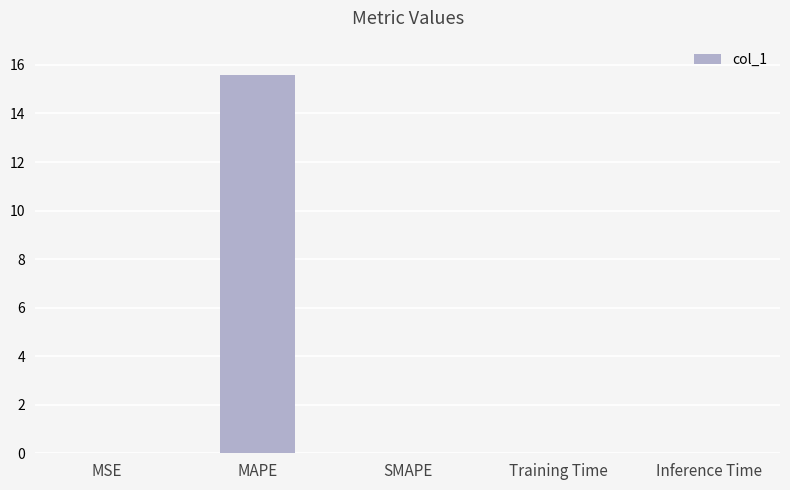

At which category does the chart reach its peak across all series?

MAPE